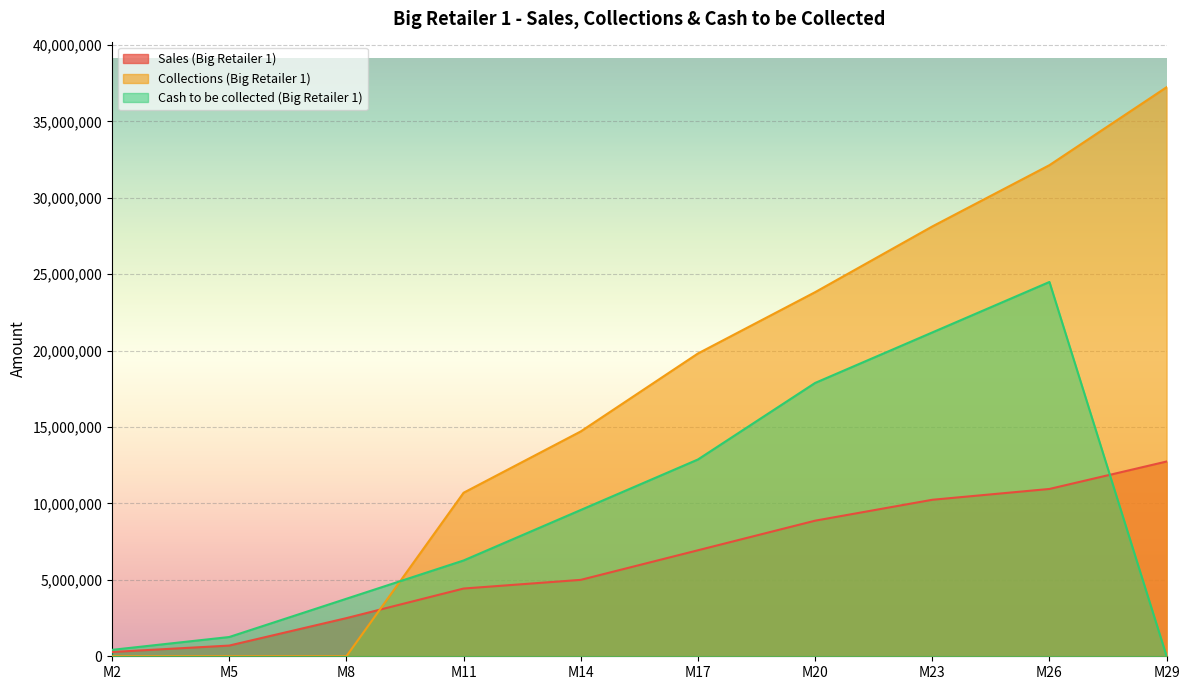

What is the value of the Collections (Big Retailer 1) point at the 4th from the left?

10700000